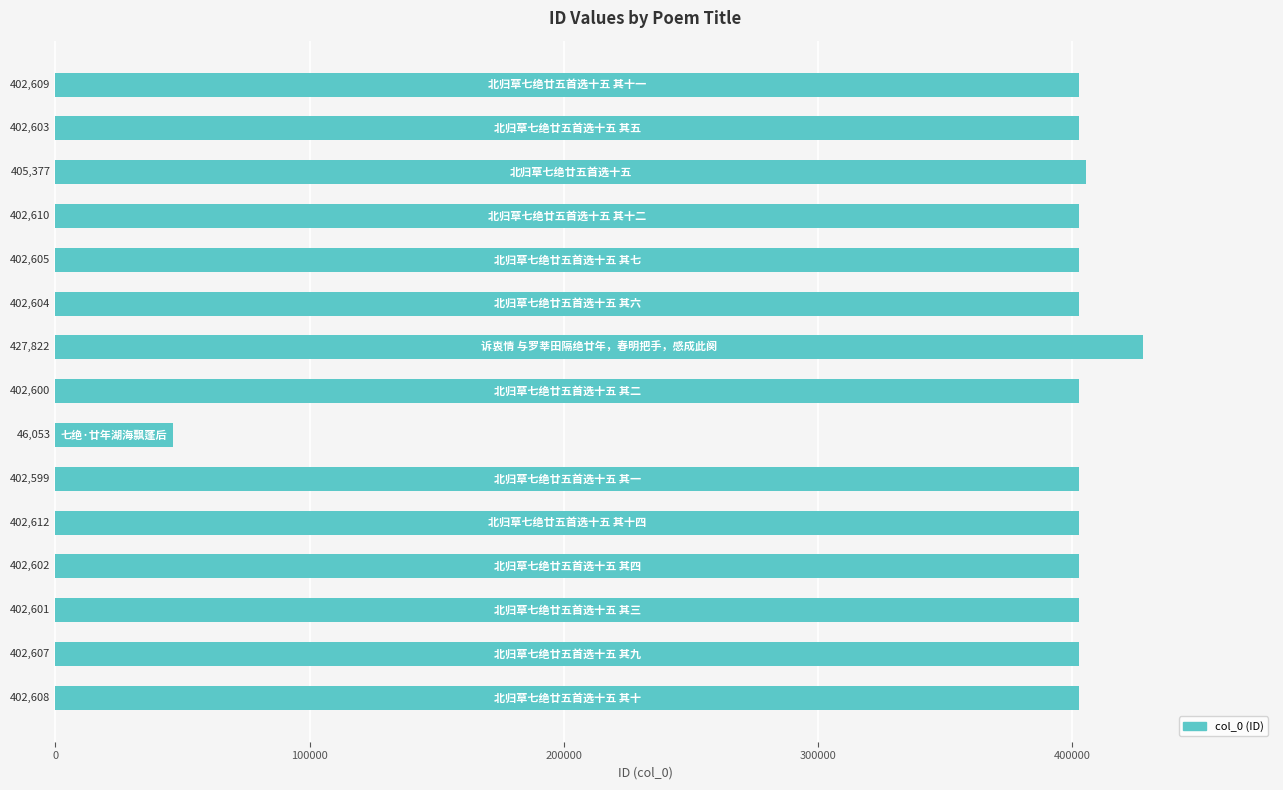

What is the maximum value shown in the chart?

427822